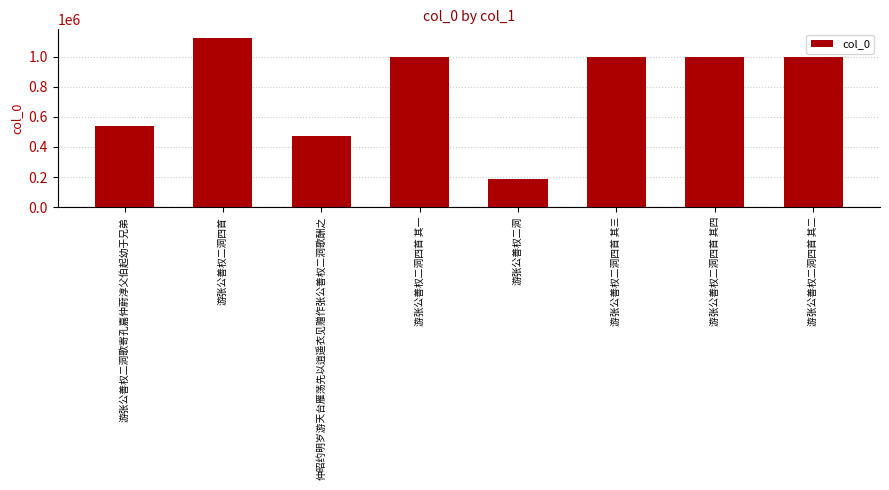

At which label is the value closest to 656454?

游张公善权二洞歌寄孔嘉仲蔚淳父伯起幼于兄弟